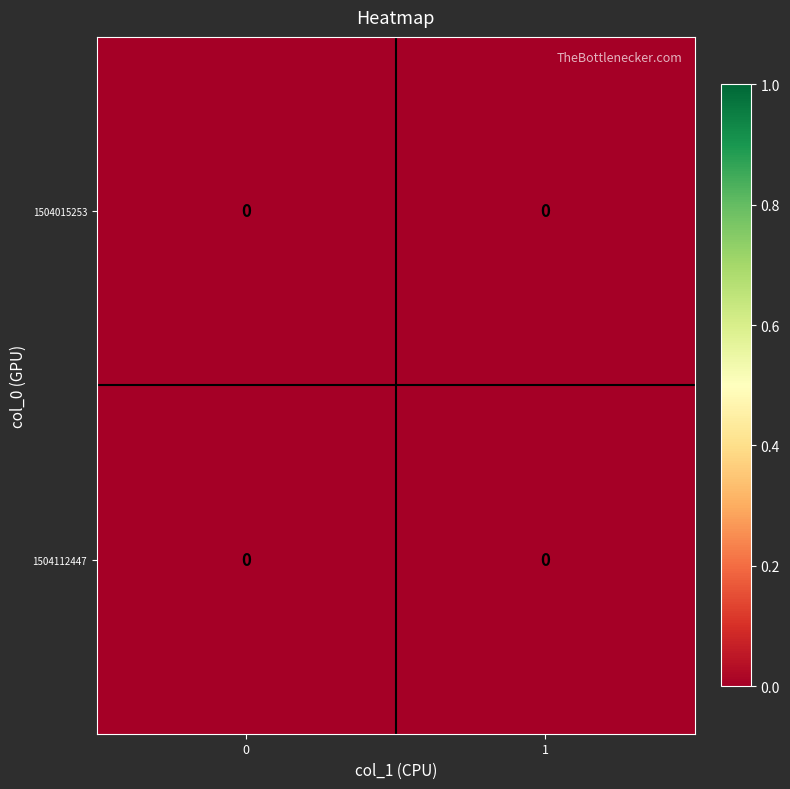

Which category has the lowest value across all series?

col_1=0